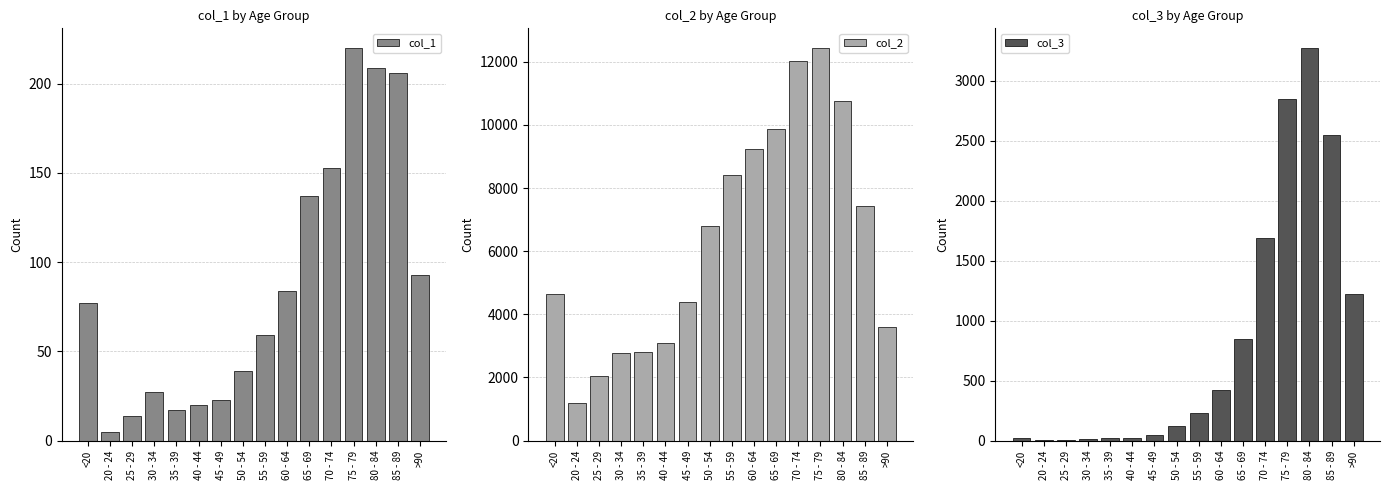

Is it true that col_1 equals 77 at <20?

True